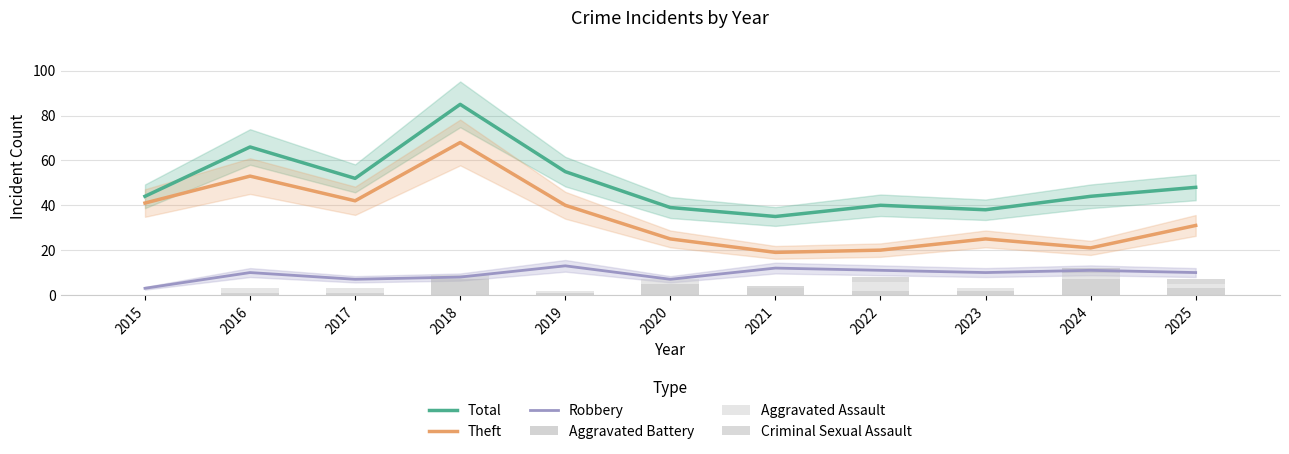

Reading left to right, what are all the values shown in this chart?

Total: 44	66	52	85	55	39	35	40	38	44	48
Theft: 41	53	42	68	40	25	19	20	25	21	31
Robbery: 3	10	7	8	13	7	12	11	10	11	10
Aggravated Battery: 0	1	1	7	1	5	3	2	2	7	3
Aggravated Assault: 0	2	2	2	1	2	0	4	1	3	2
Criminal Sexual Assault: 0	0	0	0	0	0	1	2	0	2	2